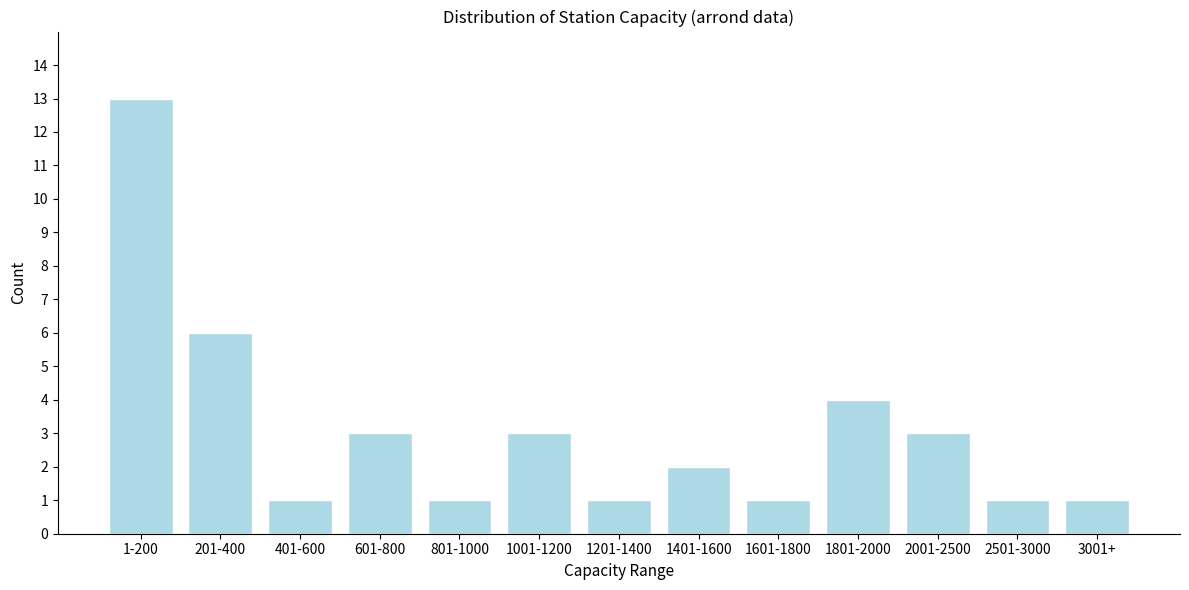

Reading left to right, list all the values displayed in this chart.

13	6	1	3	1	3	1	2	1	4	3	1	1